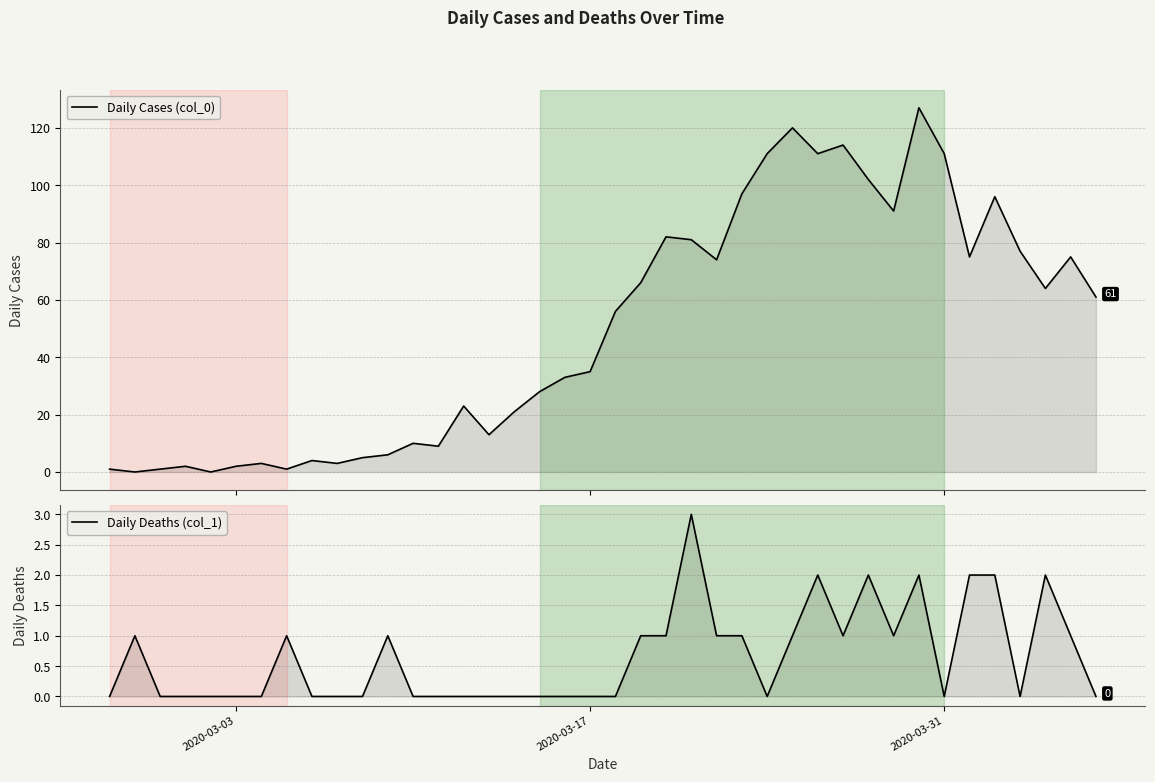

How many times do Daily Deaths (col_1) and Daily Cases (col_0) cross each other?

2